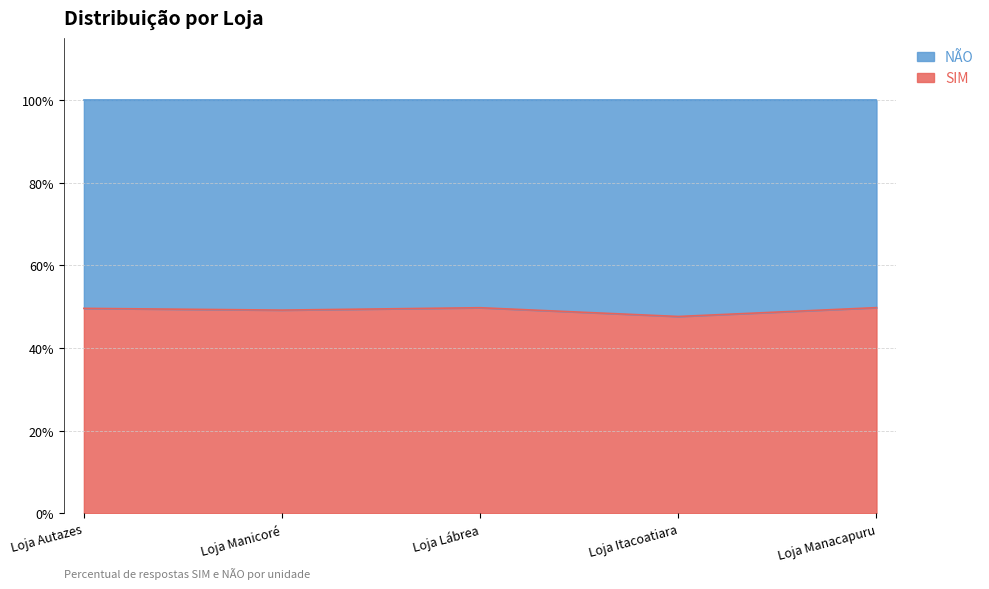

Approximately how many times larger is the value at Loja Autazes compared to Loja Itacoatiara?

1.0